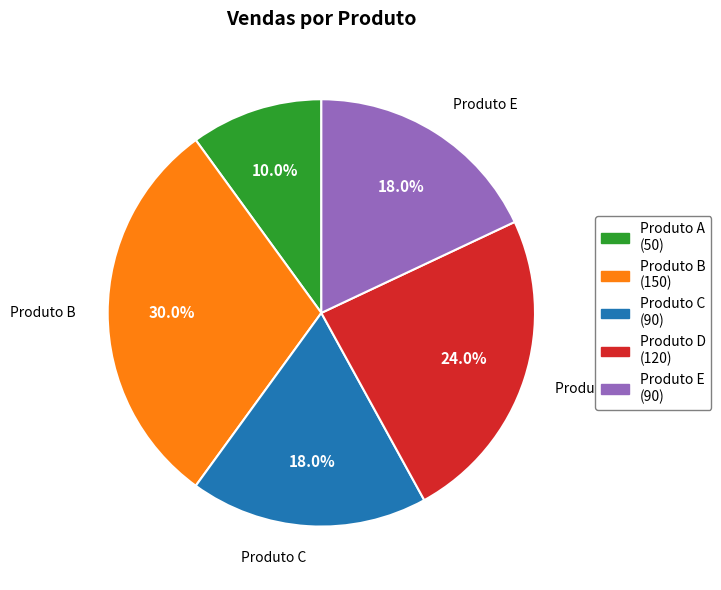

True or false: Produto A accounts for 25% of the total.

False